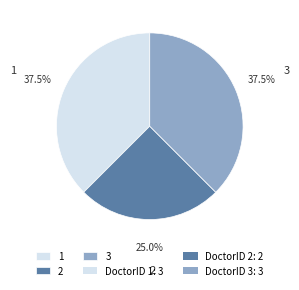

Which has a higher value, 3 or 2?

3